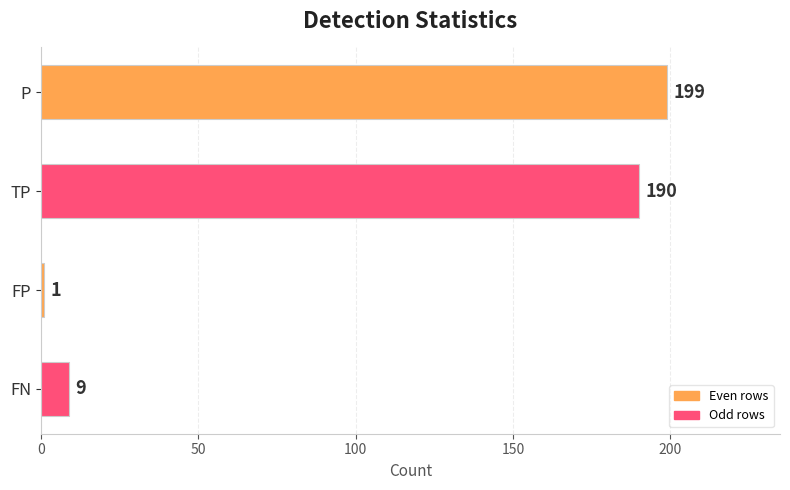

The chart shows a value of 190 at TP. True or false?

True